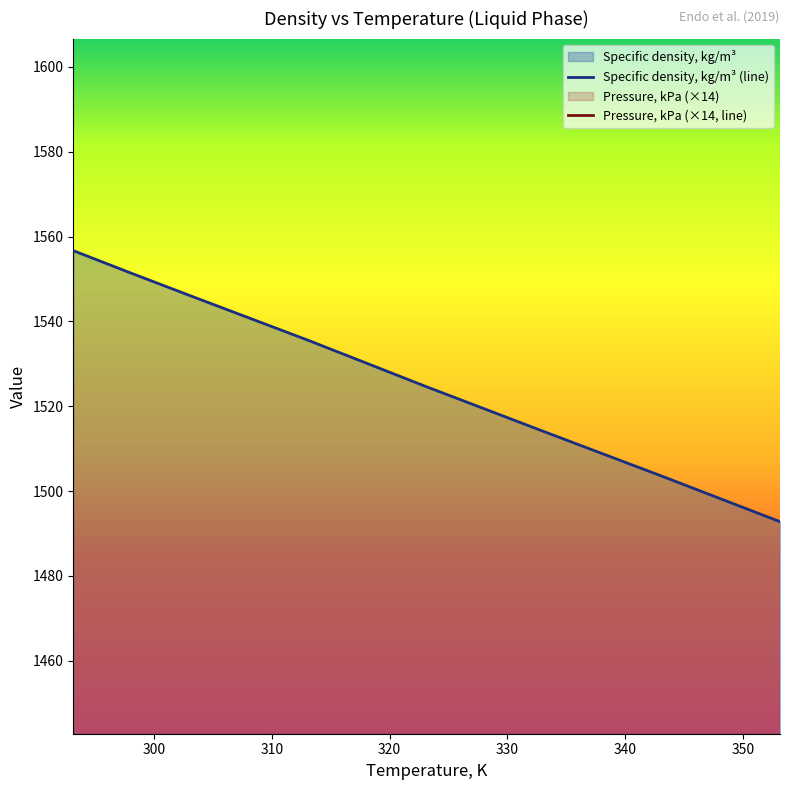

What is the smallest value displayed?

1492.8